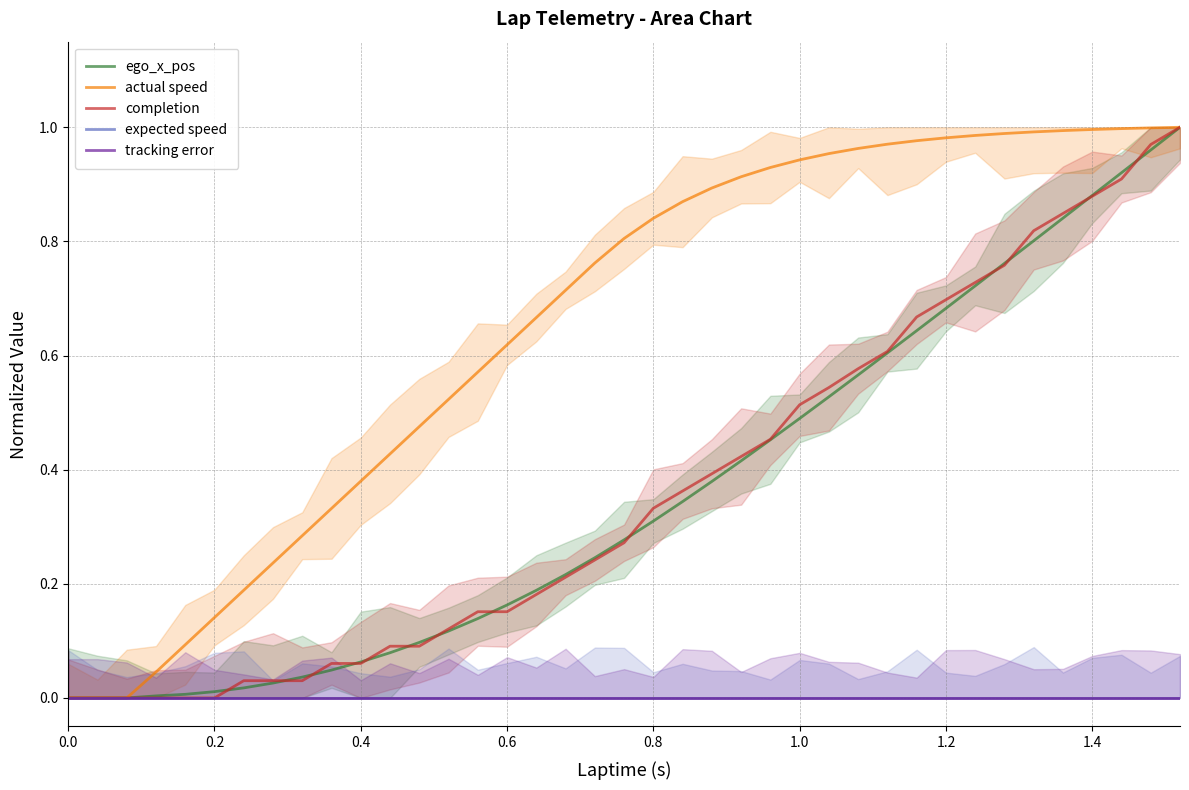

True or false: tracking error has more than 2 interior local peaks.

False